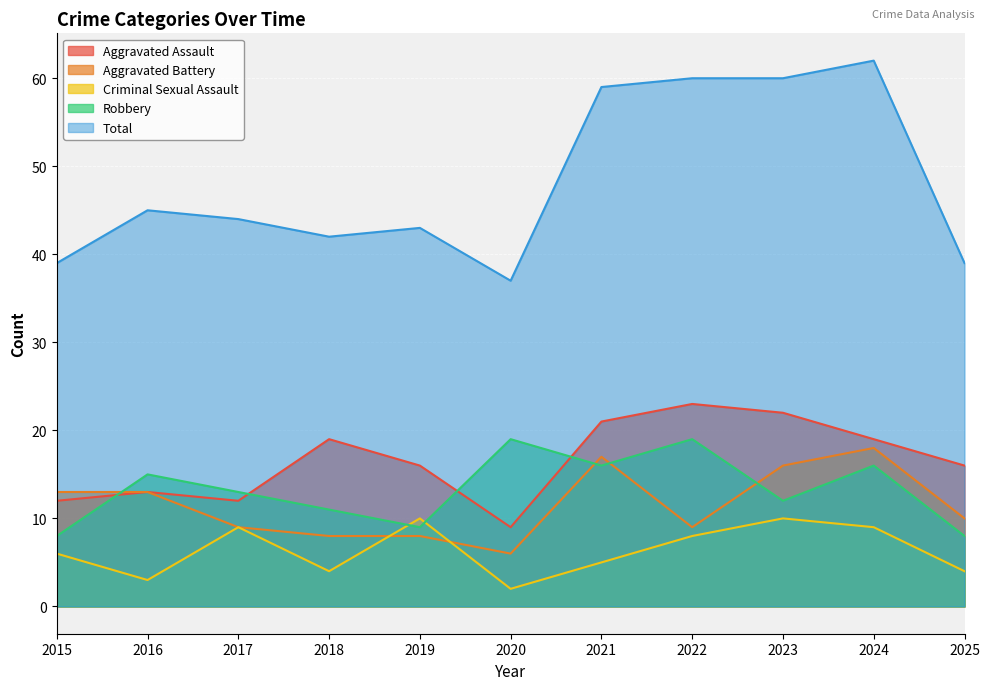

What value does the Total series have at 2019, to the nearest 10?

40